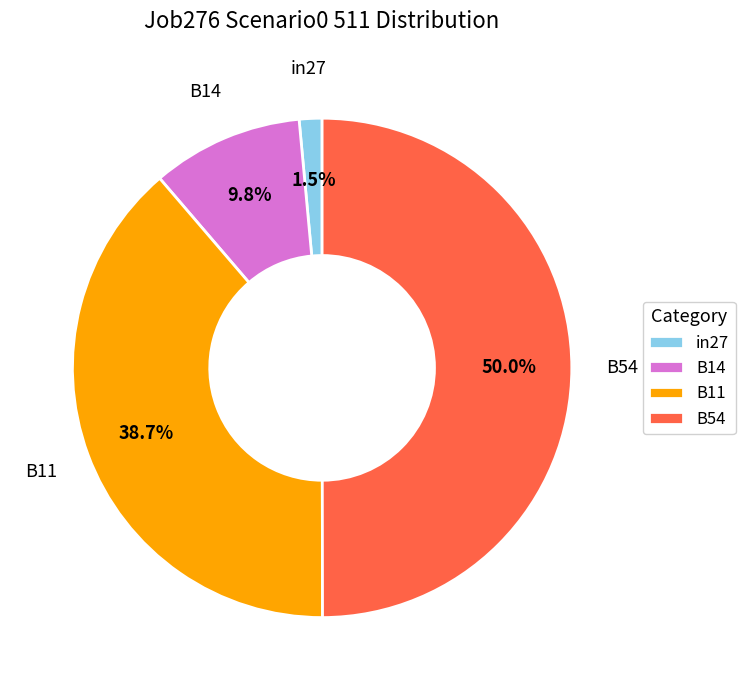

Does in27 represent more than half of the total?

No